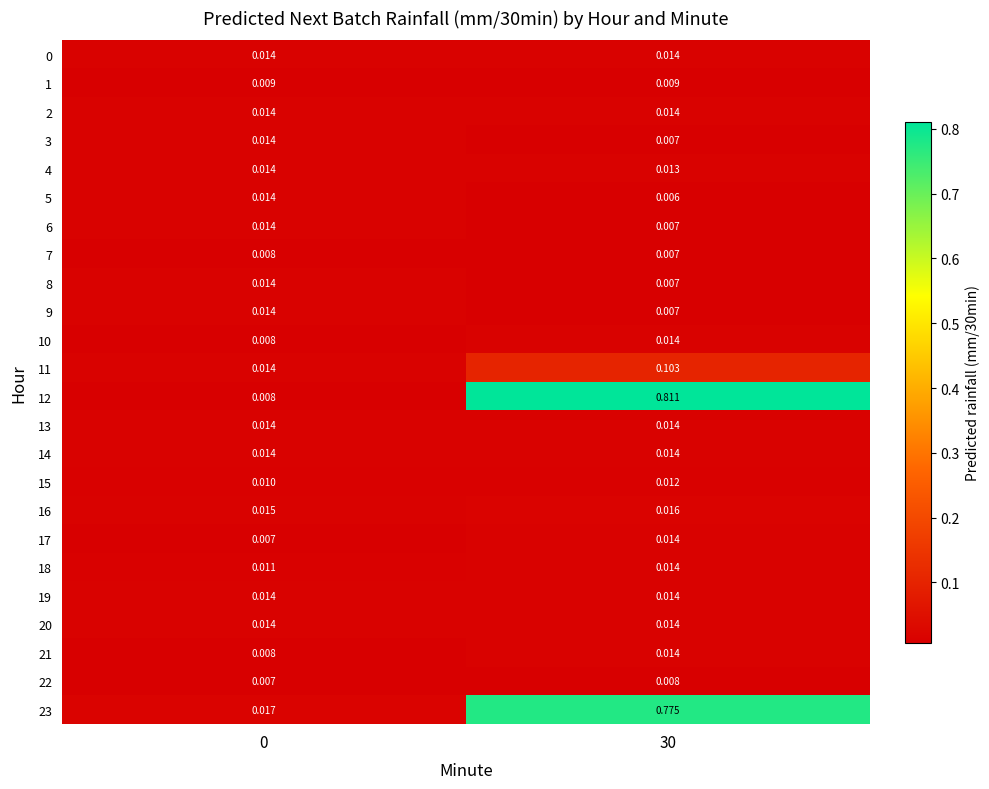

At which category is the sum across all series the highest?

30